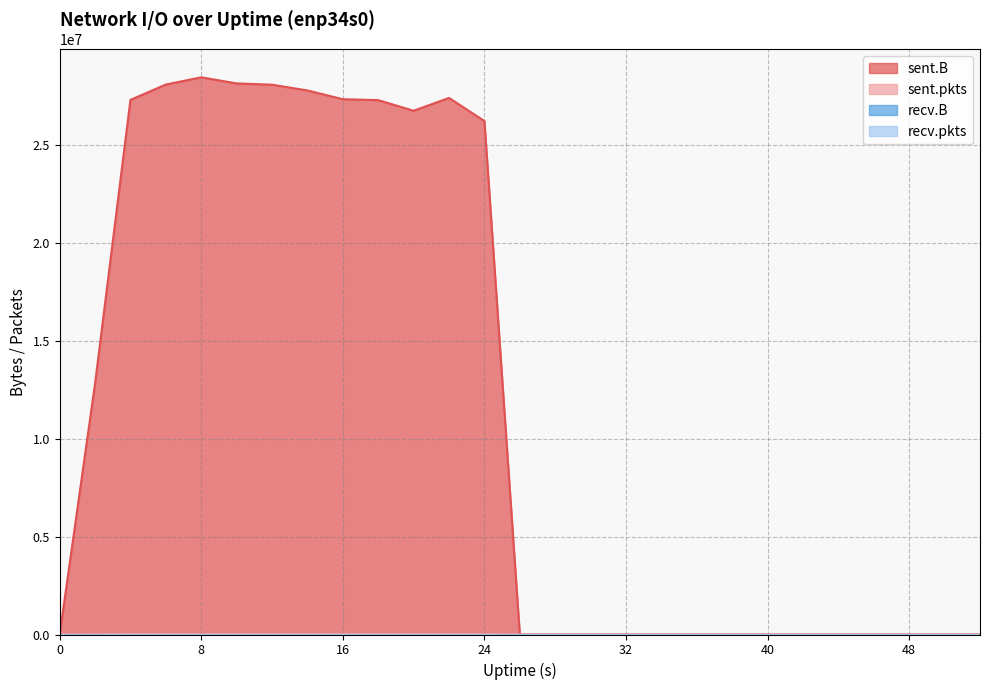

What is the sum of all sent.B values?

315711778